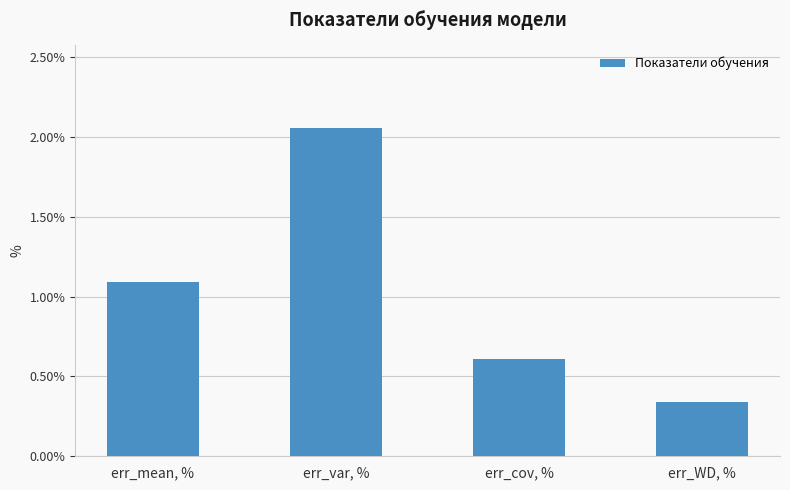

Which label corresponds to the largest value in the chart?

err_var, %